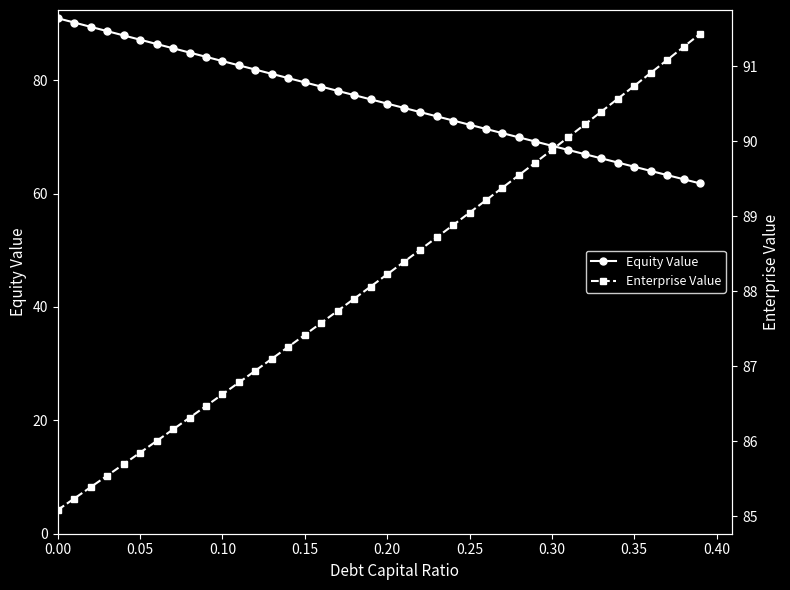

What is the minimum value for Equity Value?

61.8